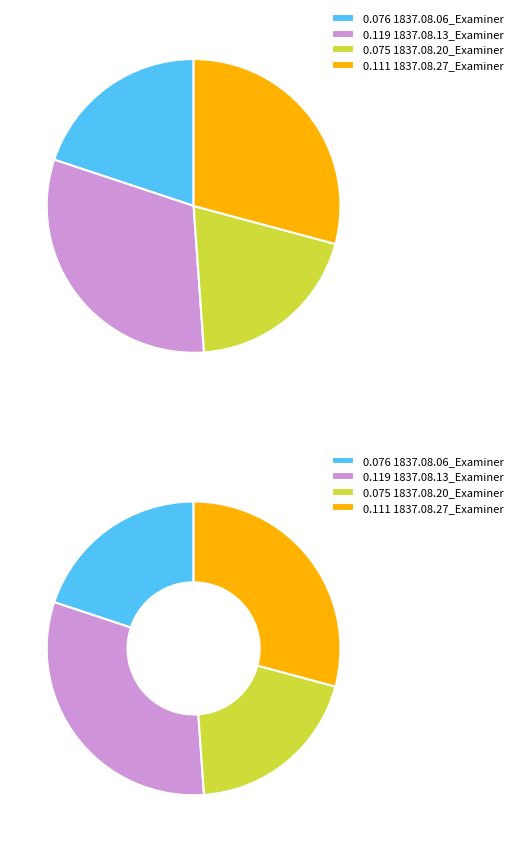

What percentage is NOT represented by 1837.08.27_Examiner?

70.8%